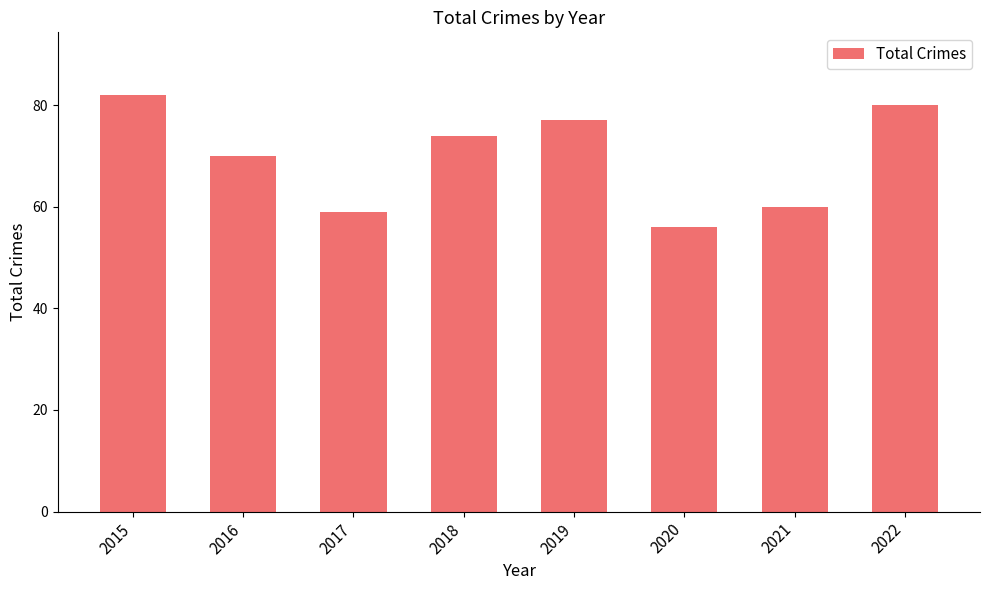

What is the sum of the values at 2019 and 2018?

151